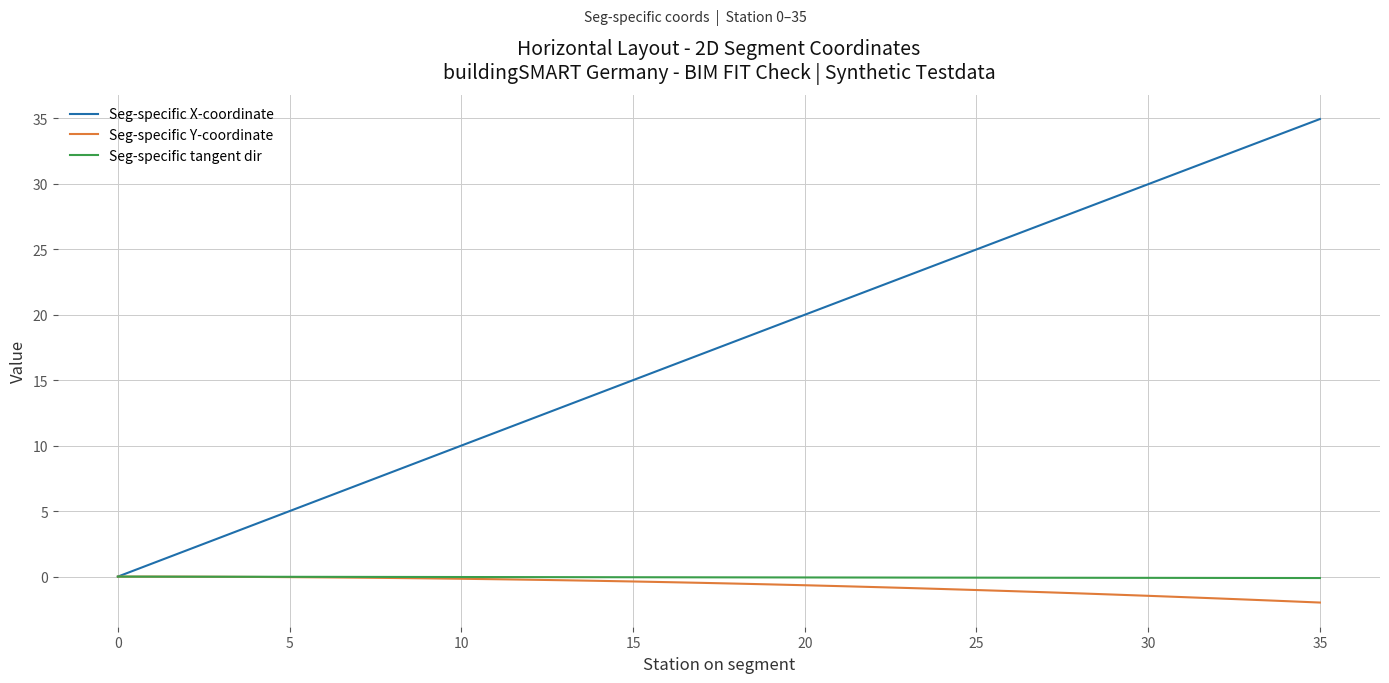

What is the smallest value displayed?

-2.0